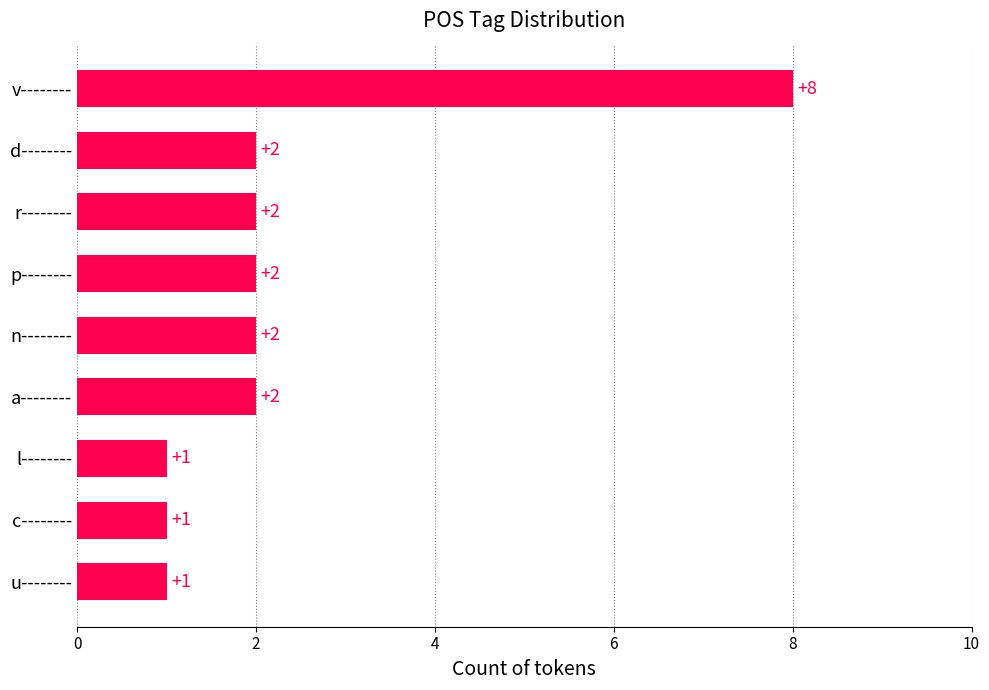

What is the greatest value displayed?

8